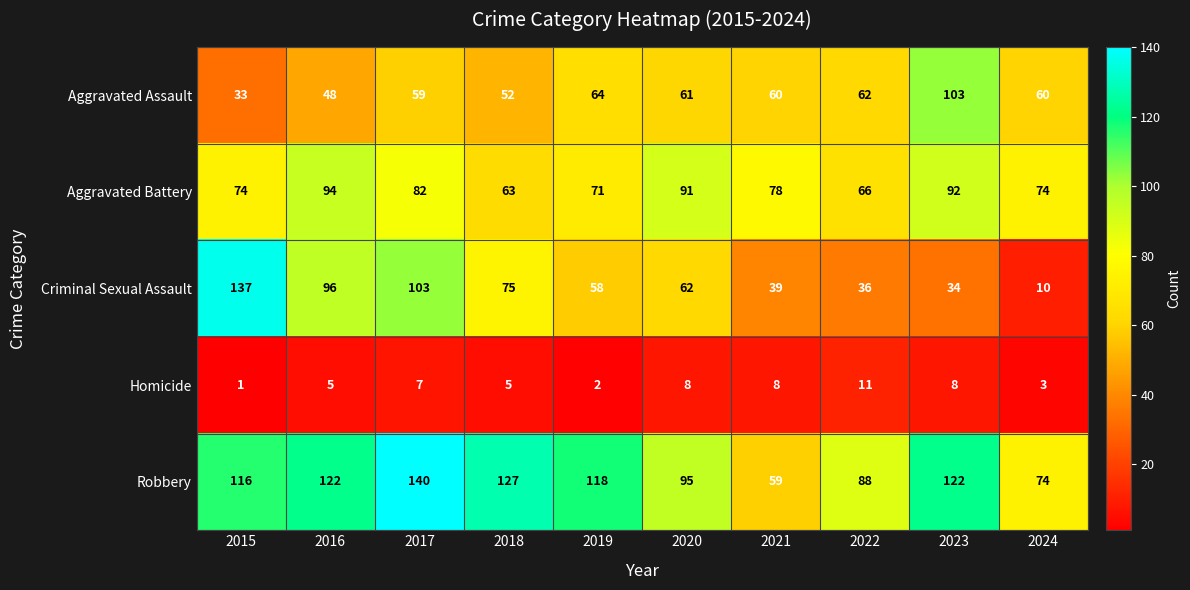

At which category does the chart reach its minimum across all series?

2015